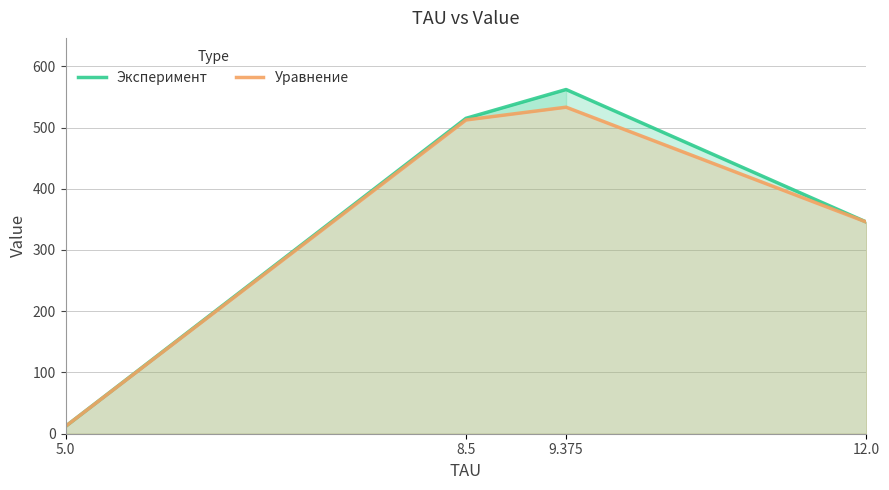

True or false: Эксперимент and Уравнение intersect in this chart.

True